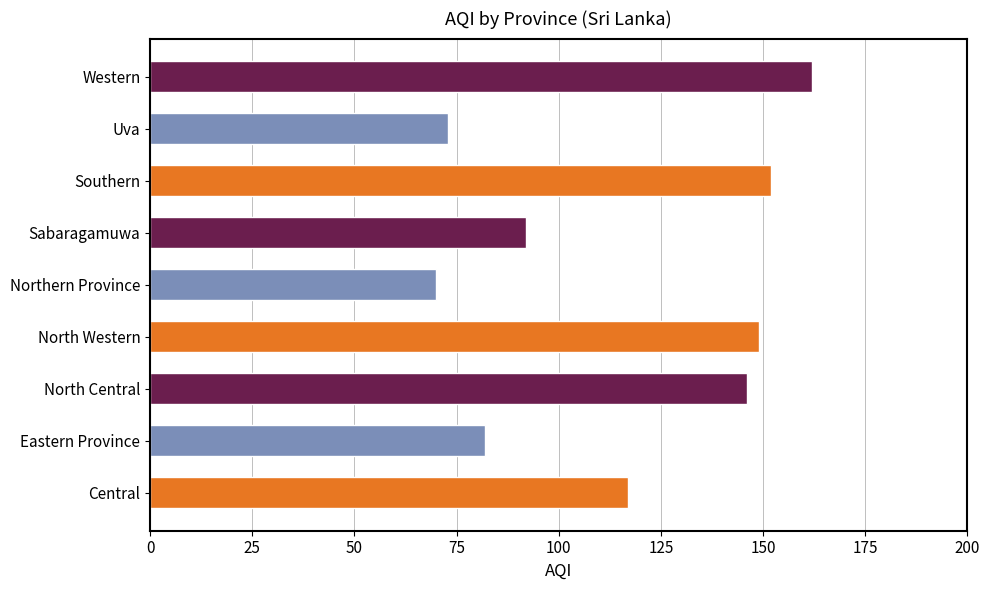

Rank the categories by value from lowest to highest.

Northern Province, Uva, Eastern Province, Sabaragamuwa, Central, North Central, North Western, Southern, Western